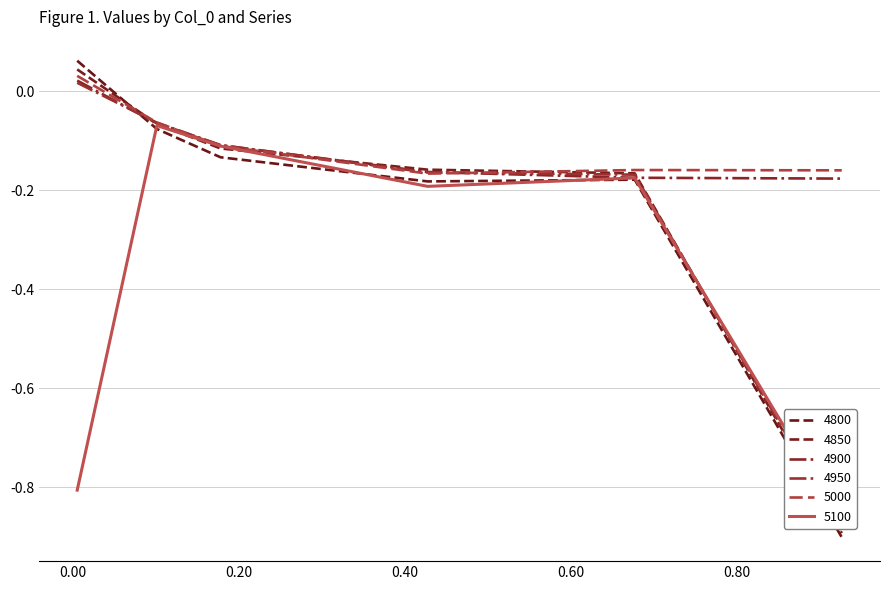

What is the sum of the 4900 values at 0.4273972602739726 and 0.9260273972602739?

-0.3